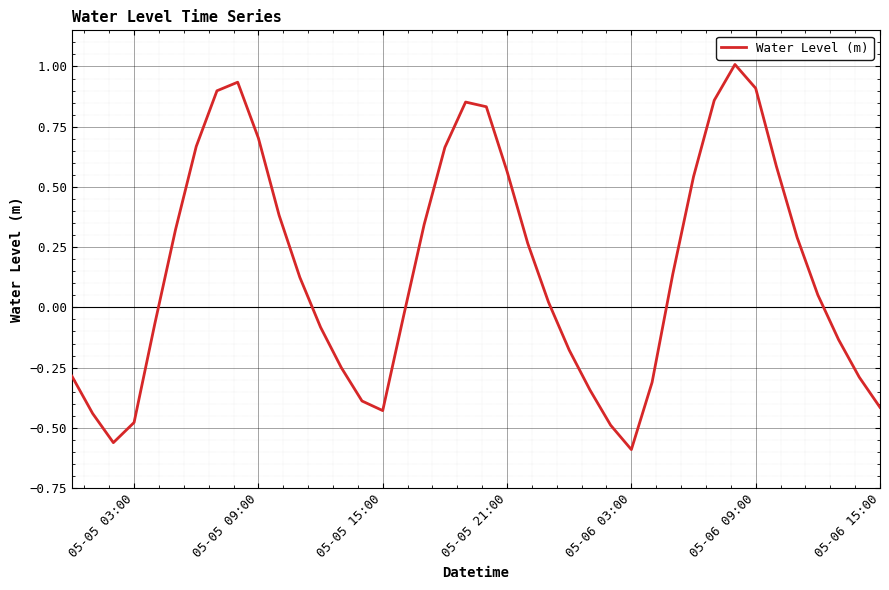

What is the difference between the maximum and minimum values?

1.6